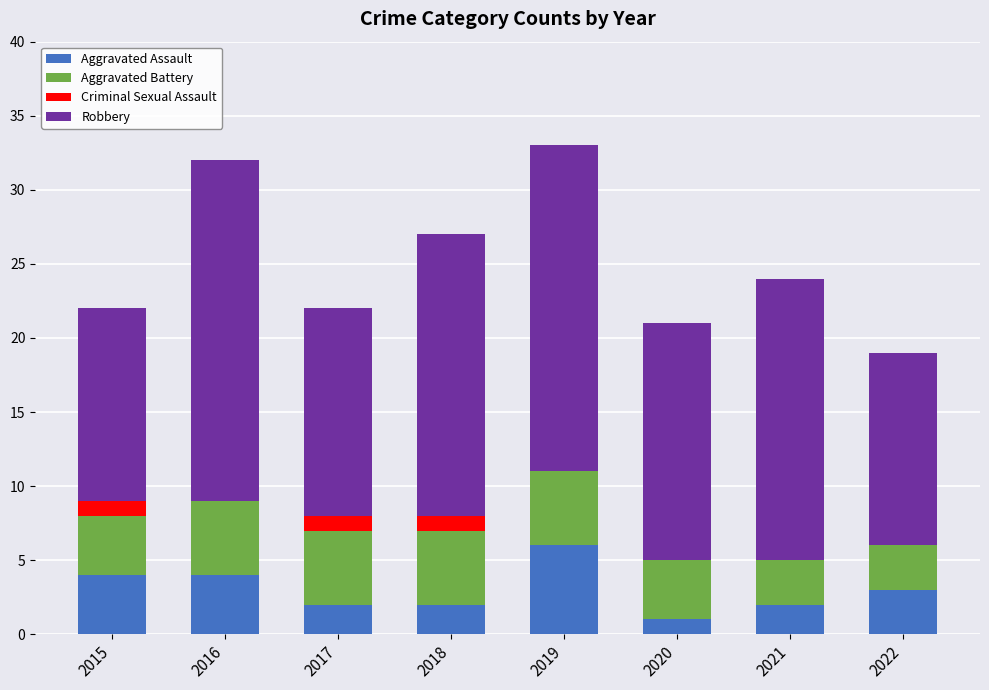

What is the maximum value for Aggravated Assault?

6